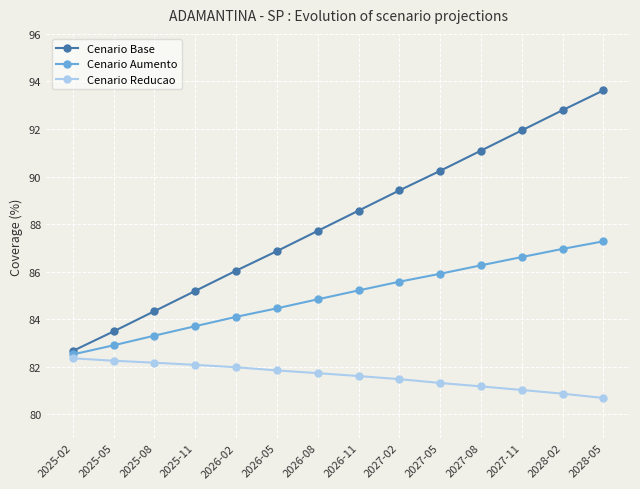

Which series changed the most between 2025-08 and 2027-02?

Cenario Base